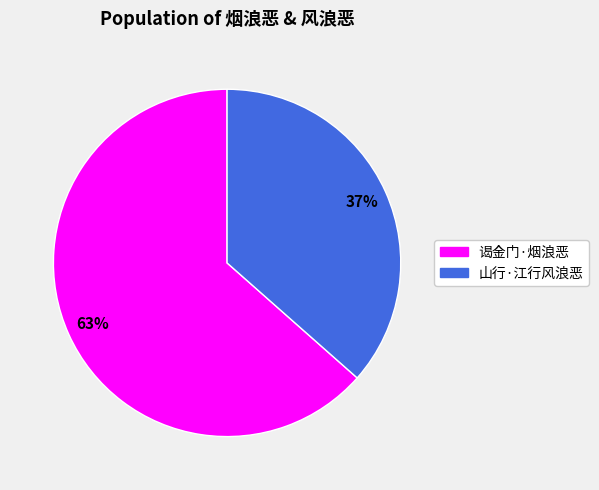

Which has a higher value, 山行·江行风浪恶 or 谒金门·烟浪恶?

谒金门·烟浪恶